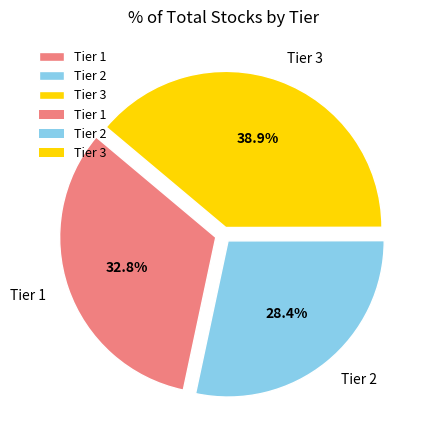

Which slice is the smallest?

Tier 2